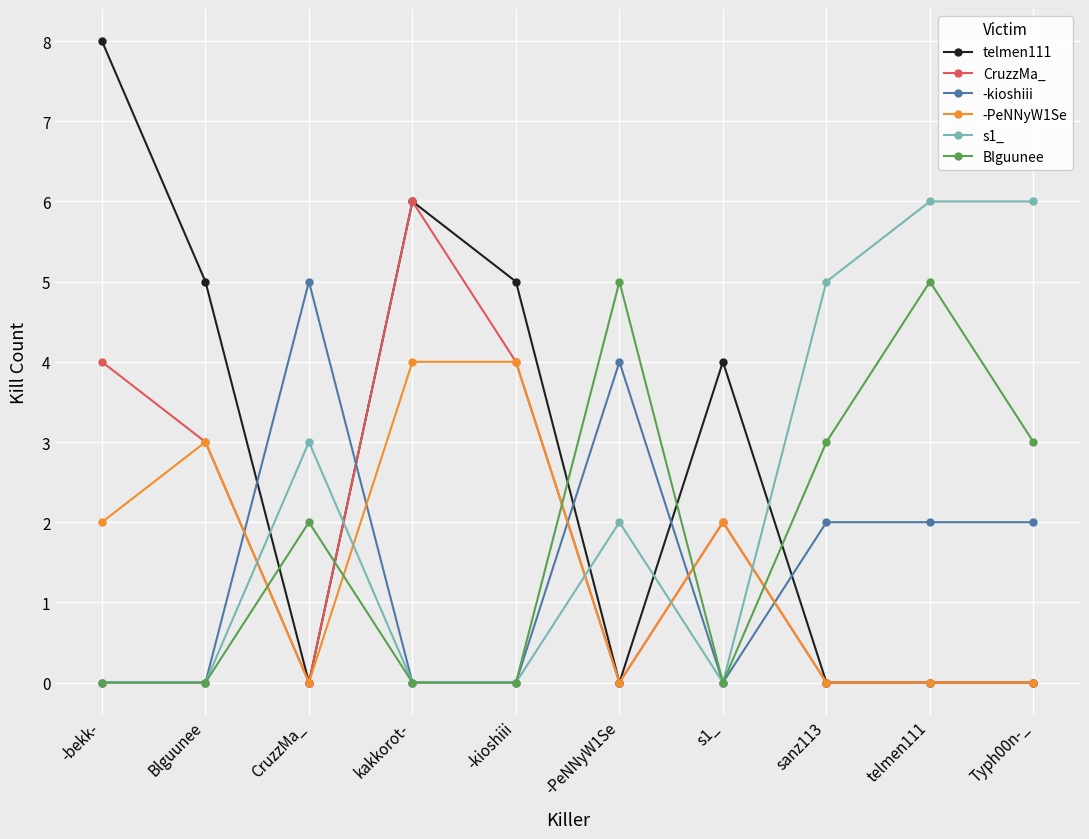

What is the value of the CruzzMa_ point at the 4th from the left?

6